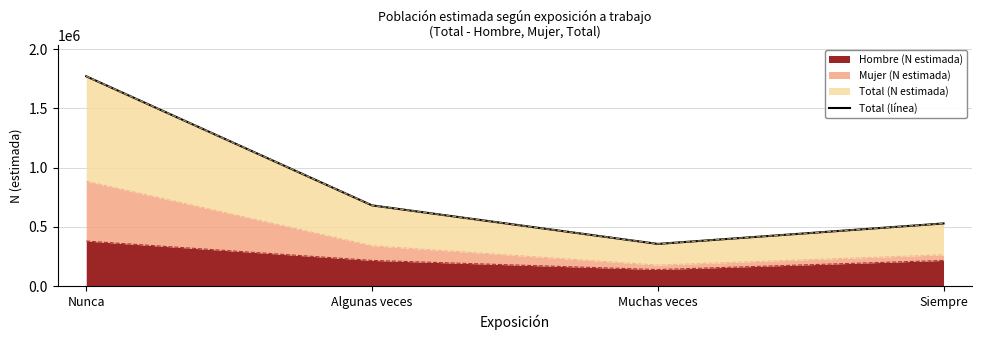

List the labels in order of value, largest first.

Nunca, Algunas veces, Siempre, Muchas veces